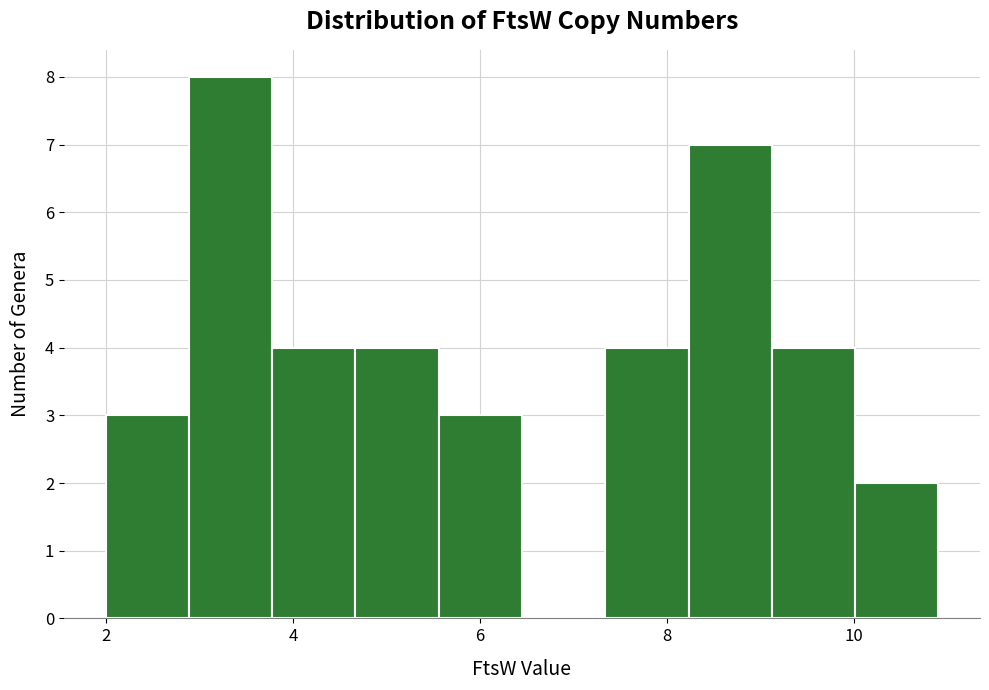

How tall is the bar that spans 3.8 to 4.6 on the x-axis? Neither the bar edges nor the heights are printed on the chart, so give them approximately, as read against the axes.

4